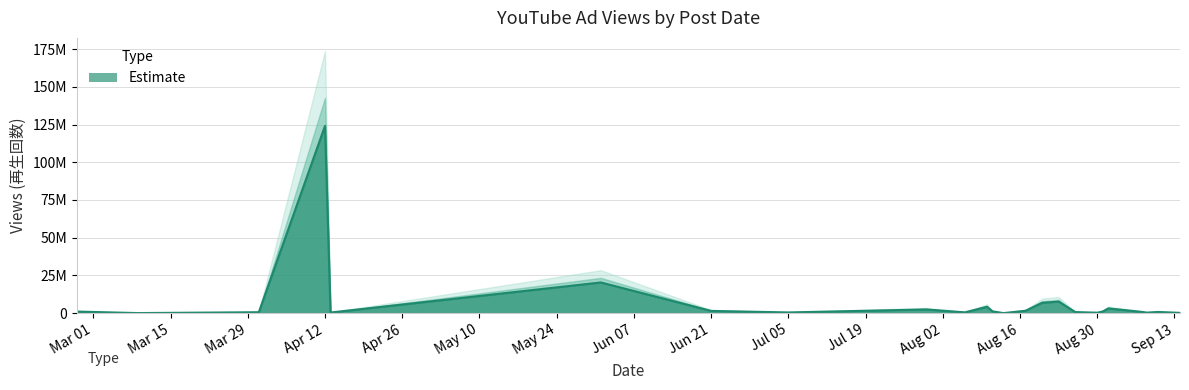

How many interior local peaks (higher than both neighbors) does the data have?

12